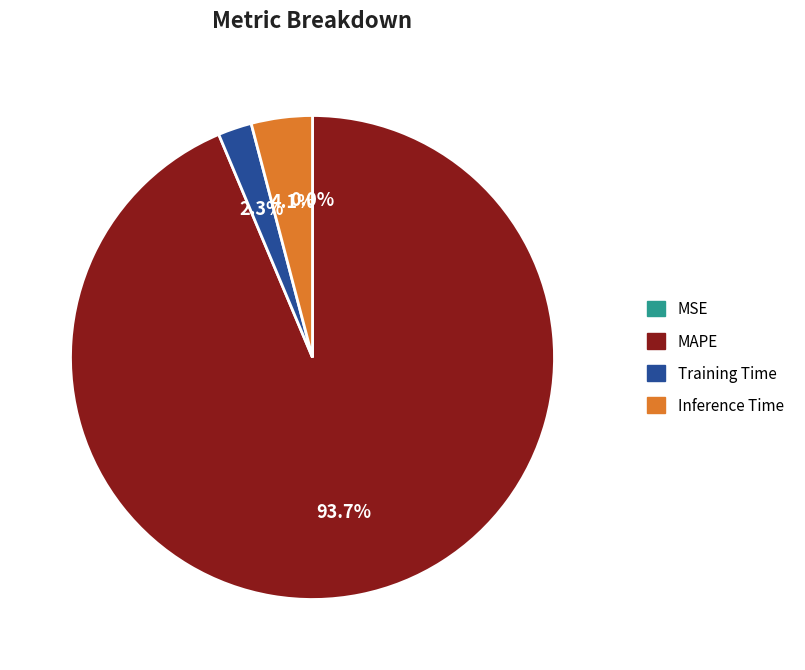

To the nearest percent, what is the difference between the largest and smallest slice percentages?

94%